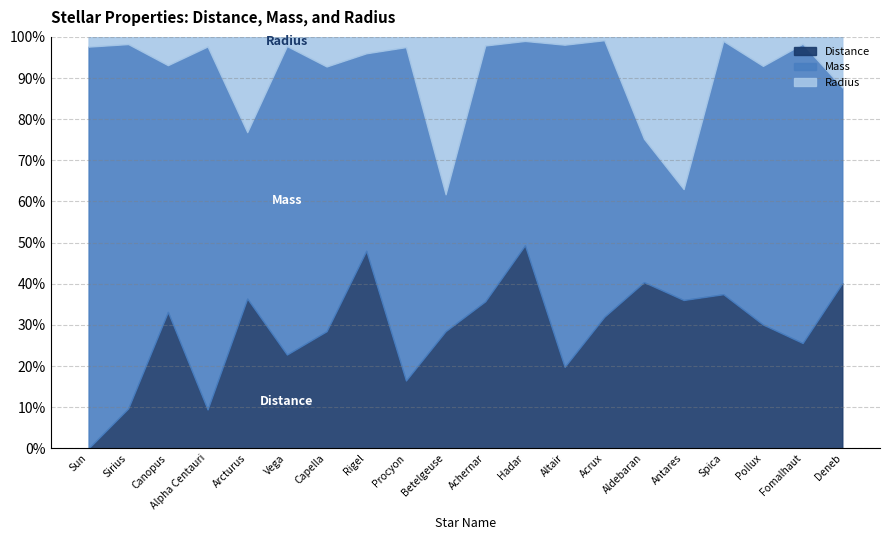

At which category is the sum across all series the highest?

Hadar